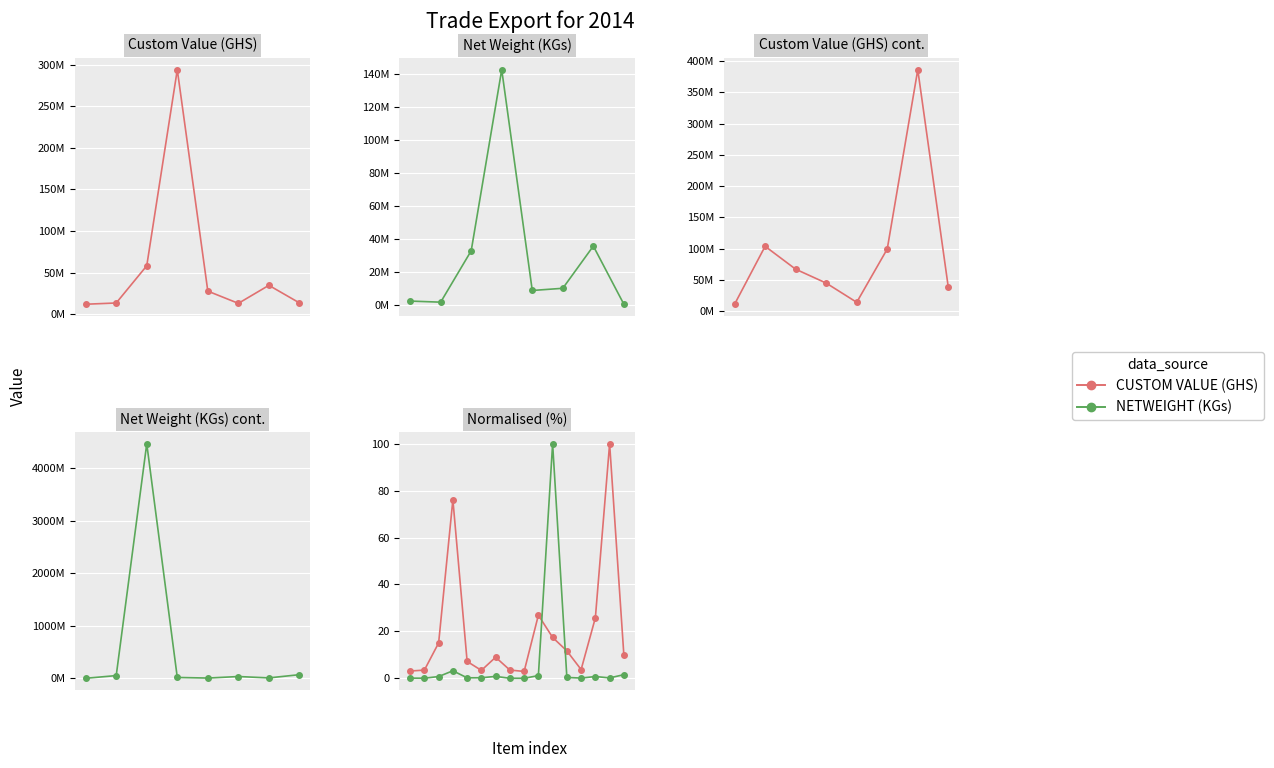

What is the difference between the NETWEIGHT (KGs) values at 8 and 13?

0.7